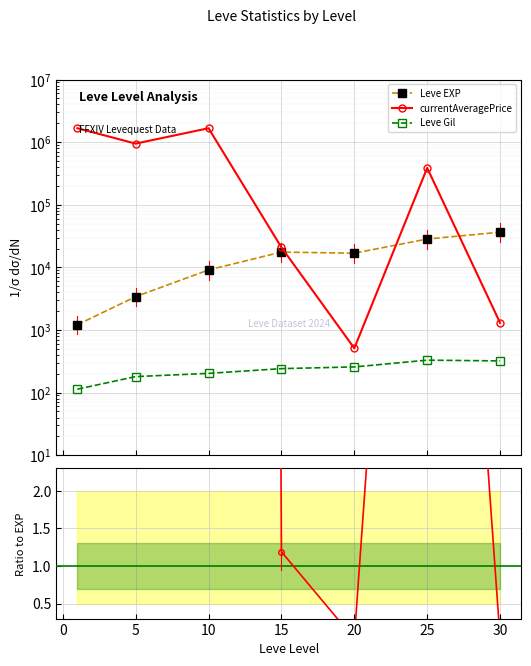

True or false: Leve Gil has more than 0 interior local peaks.

True